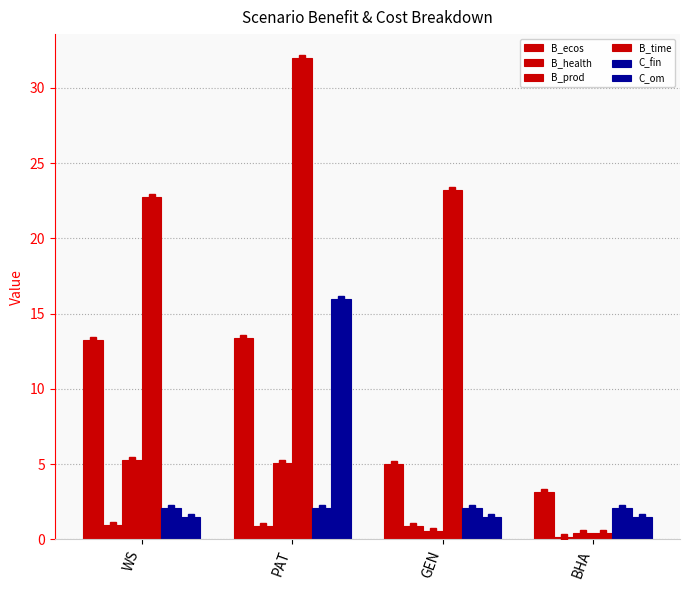

How many bars are there in total?

24